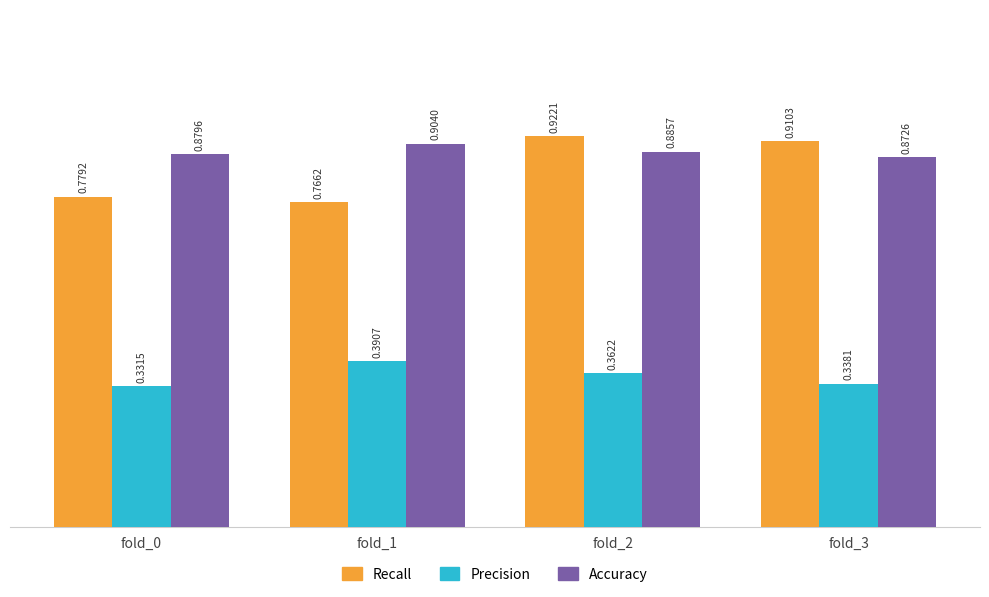

Which series changed the most between fold_0 and fold_2?

Recall